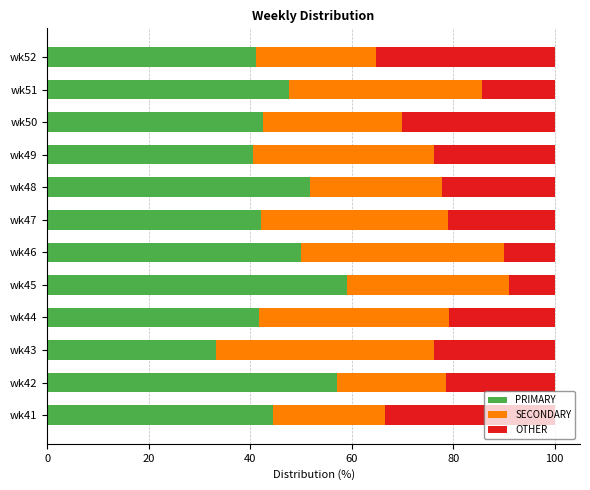

What is the difference between the second highest and second lowest values in the PRIMARY series?

16.7